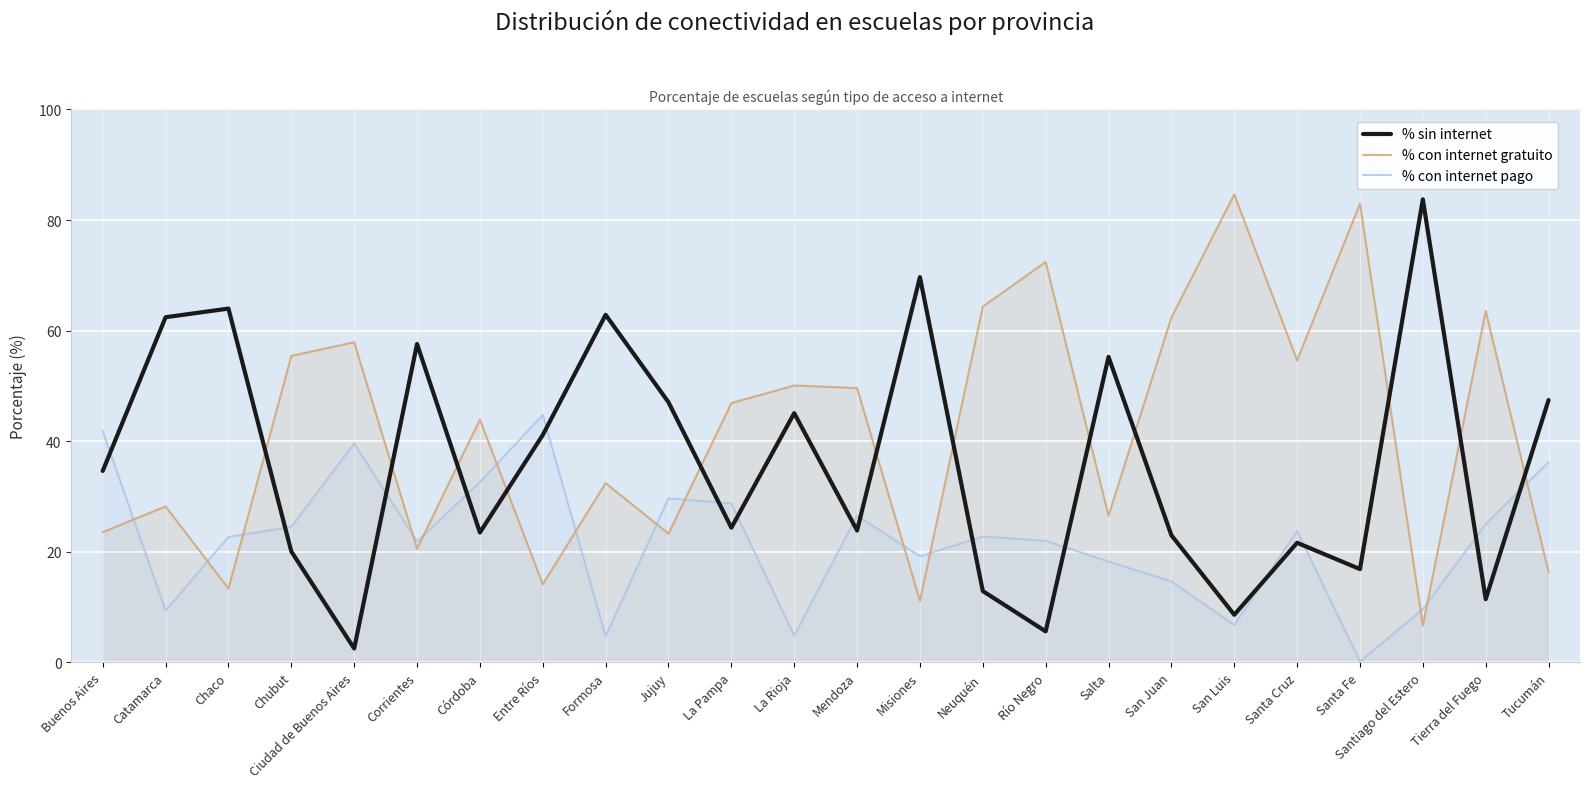

The % sin internet series shows 23.0 at San Juan. True or false?

True